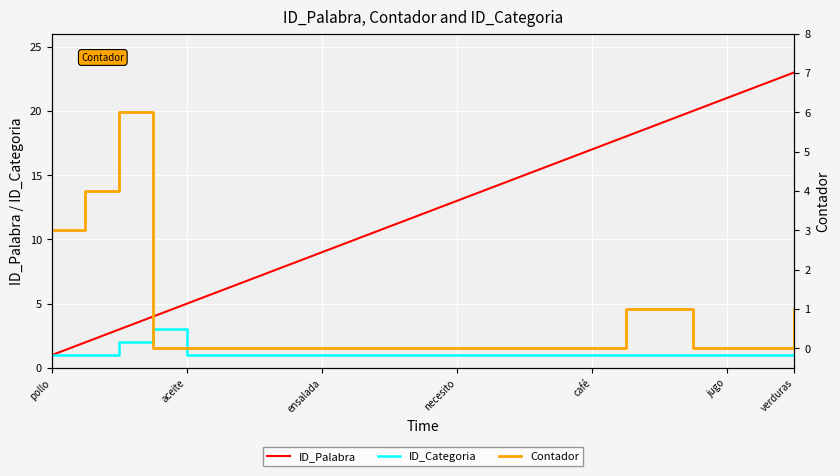

List the series in order of their peak value, highest first.

ID_Palabra, Contador, ID_Categoria